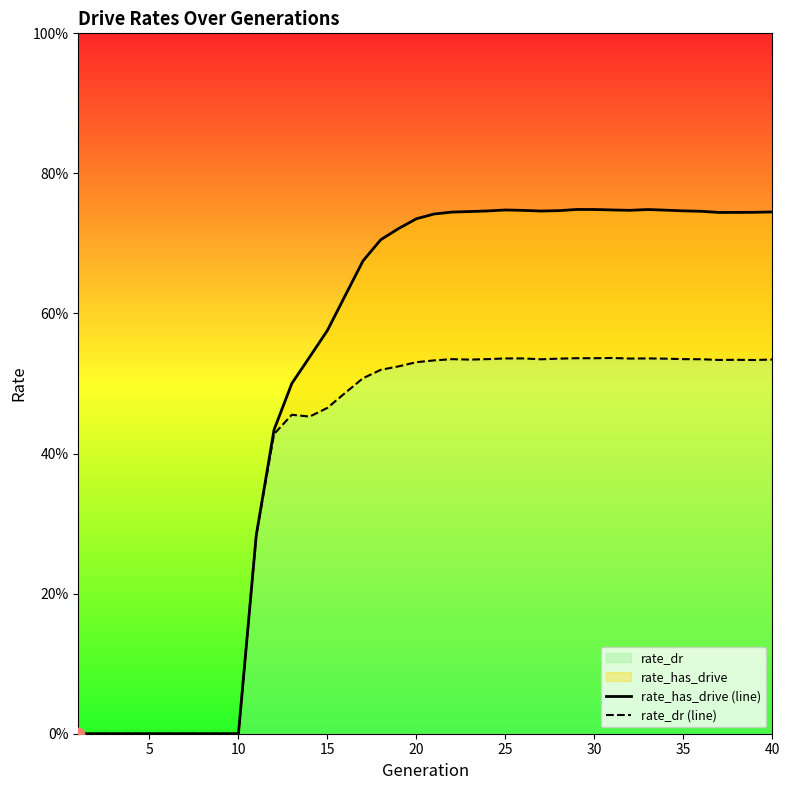

At how many categories does at least one series exceed 0?

30